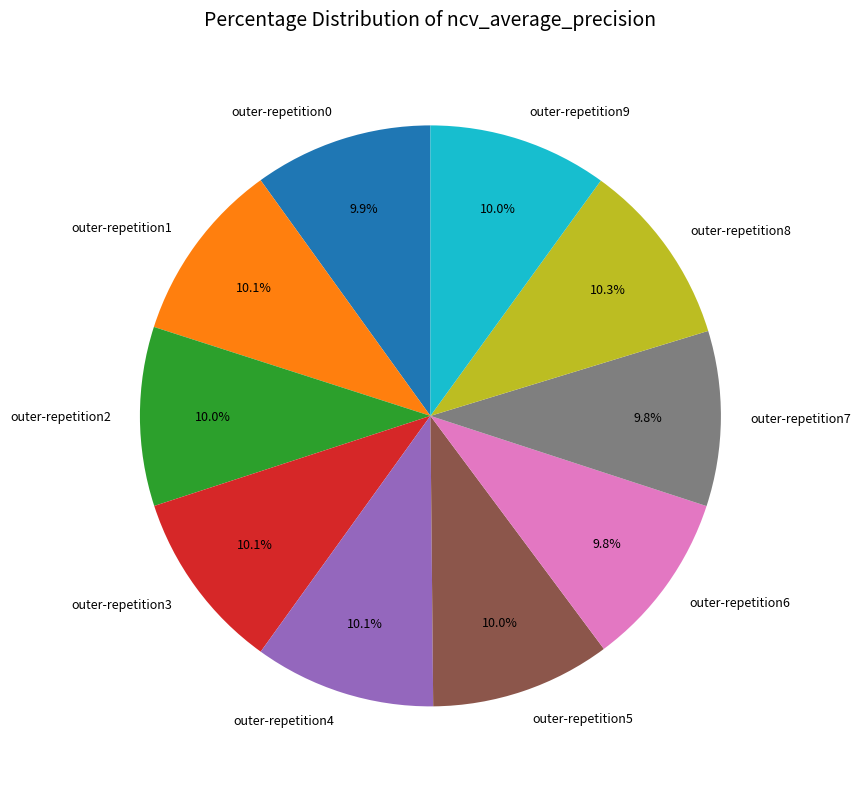

Is the sum of outer-repetition4 and outer-repetition9 greater than half?

No